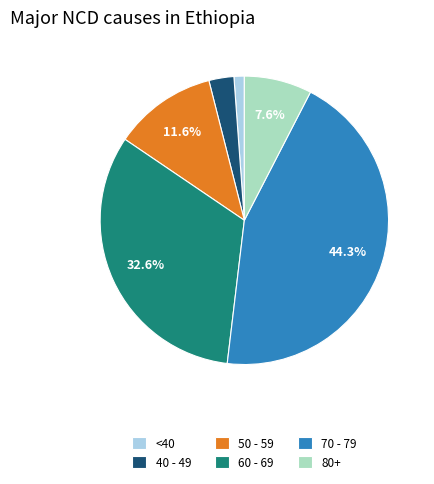

What percentage is NOT represented by 70 - 79?

55.7%